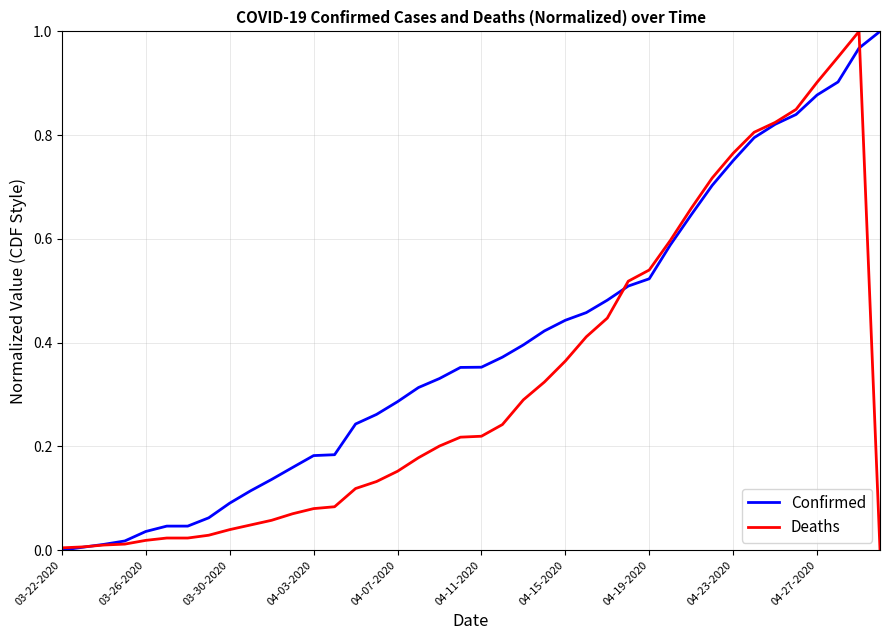

Rank the series by their average value, from highest to lowest.

Confirmed, Deaths